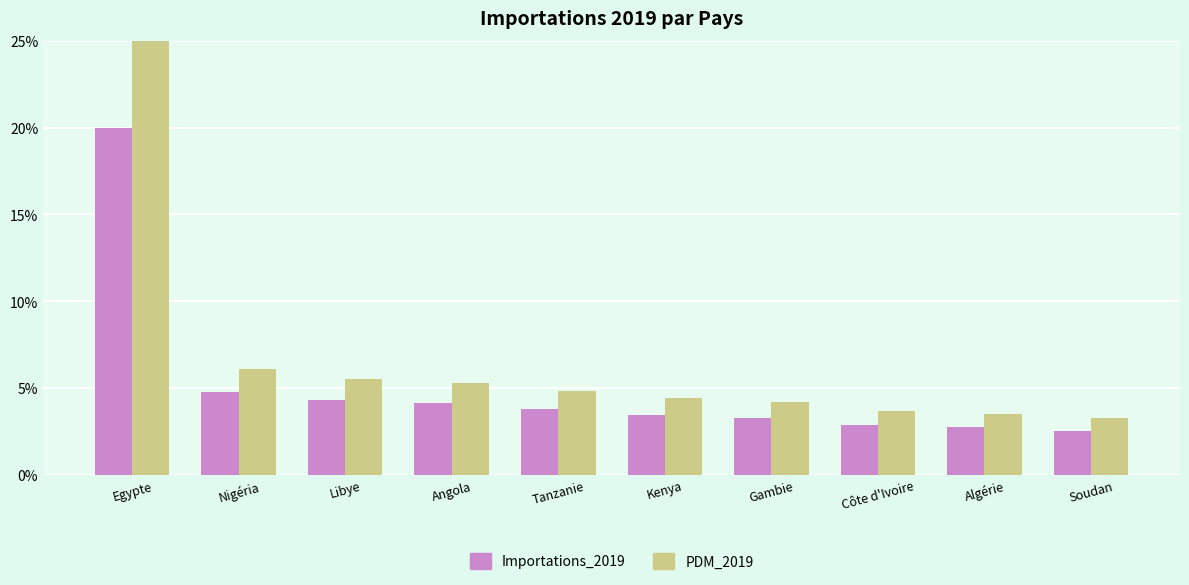

Which series has the widest spread of values?

PDM_2019